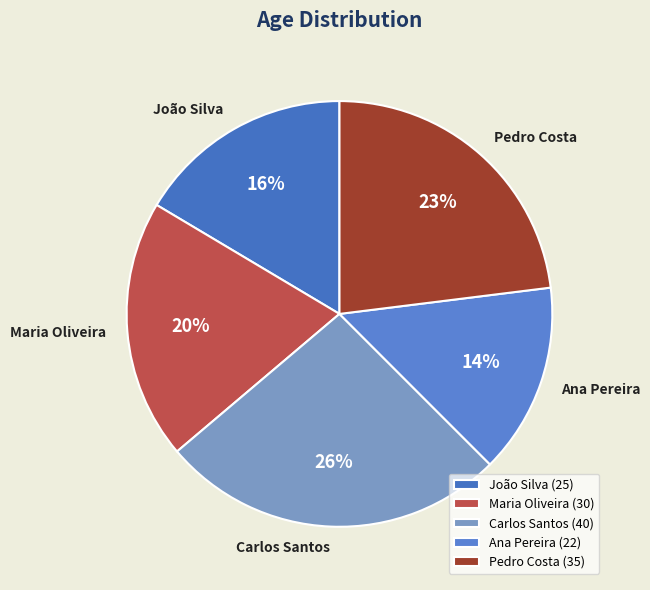

Between Ana Pereira and João Silva, which is larger?

João Silva